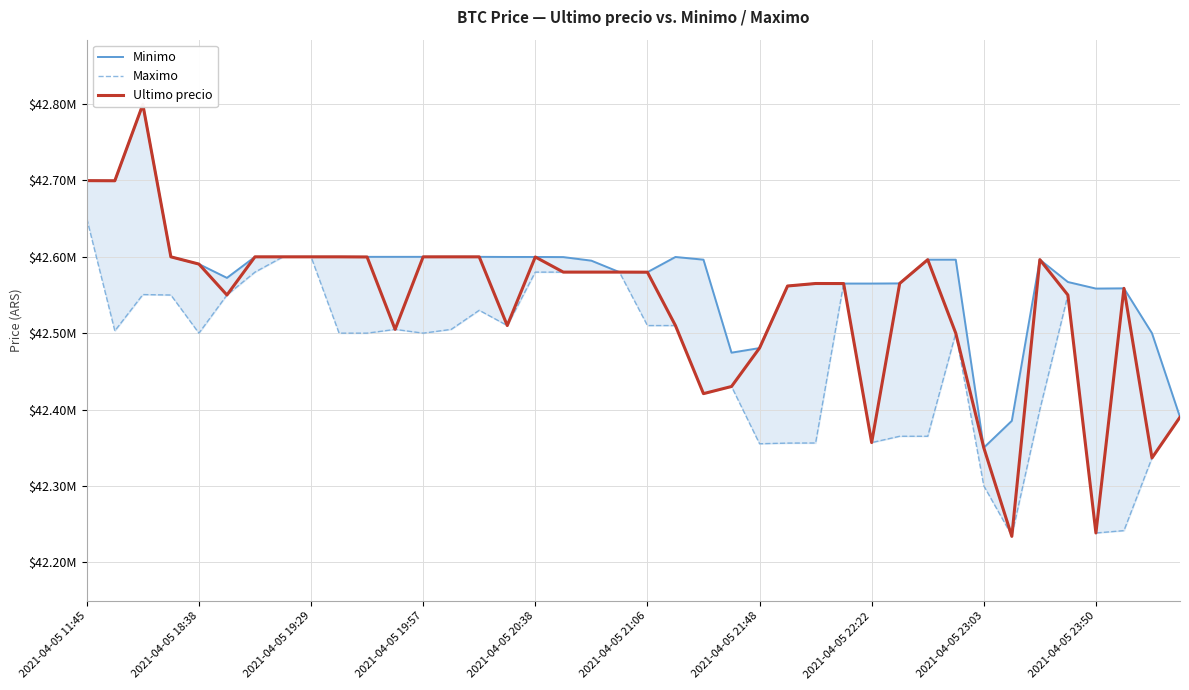

In Maximo, how many points are higher than both neighbors (excluding endpoints)?

8